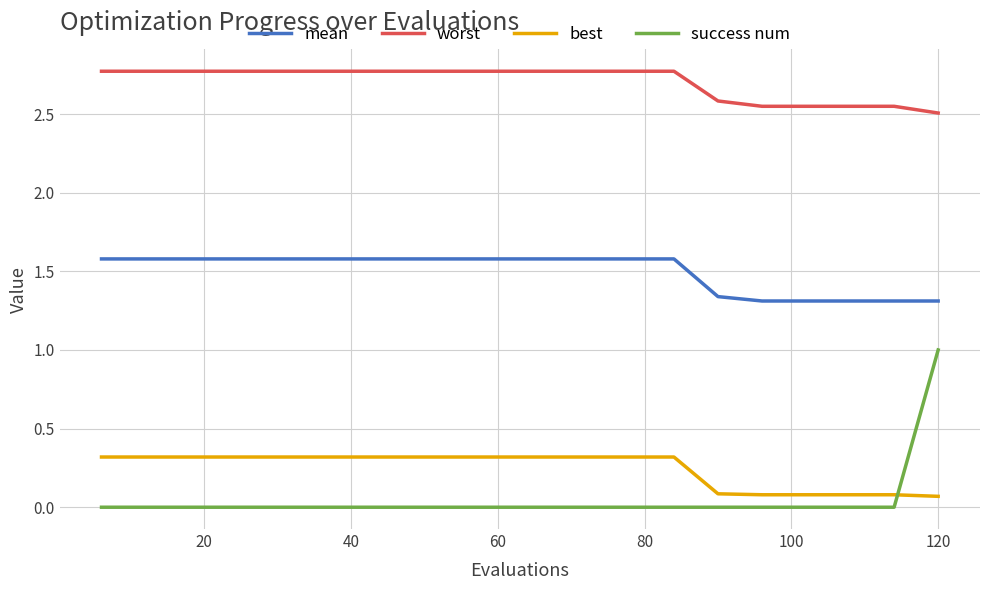

List the series in order of their peak value, highest first.

worst, mean, success num, best